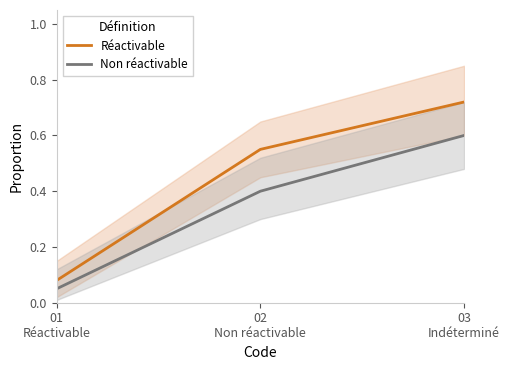

What position from the left is 03
Indéterminé?

3